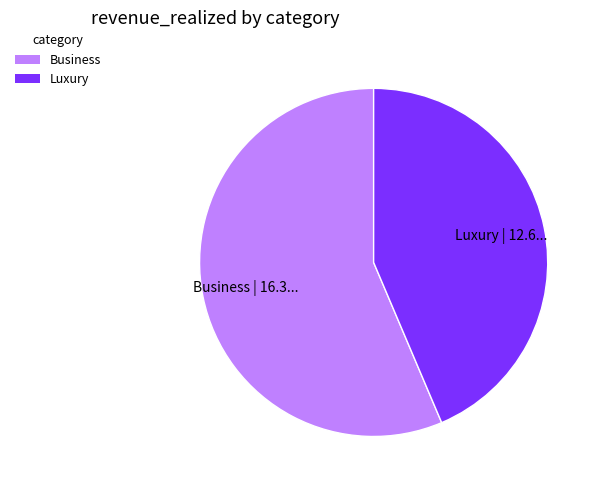

Which slice is the largest?

Business | 16.3...